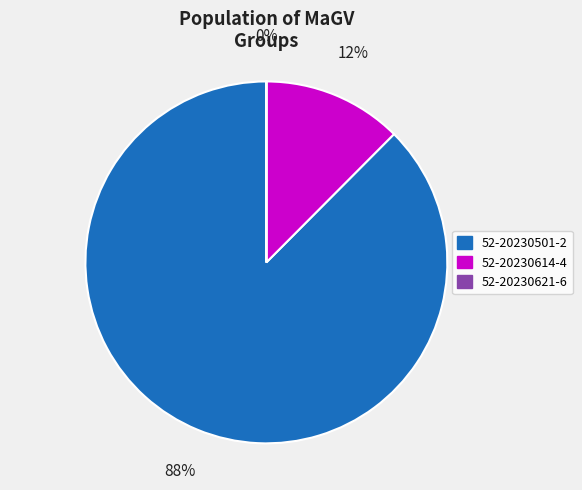

What percentage is the 52-20230614-4 slice, to the nearest percent?

12%